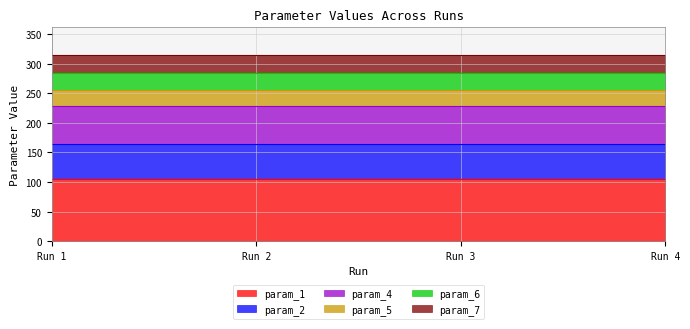

Does the chart have visible grid lines?

Yes